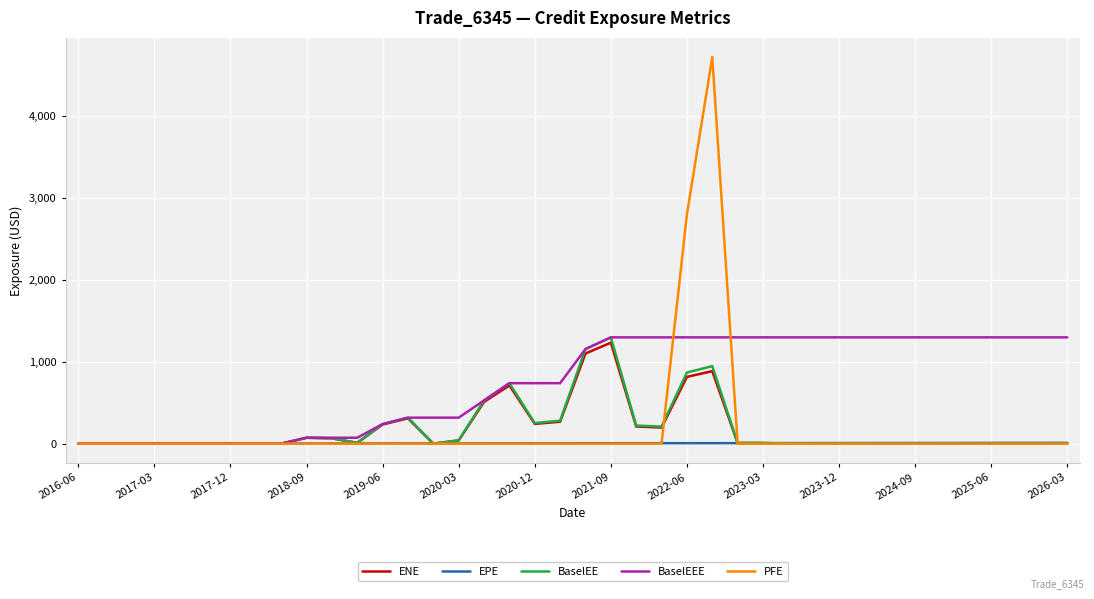

What is the highest value of the PFE series?

4715.3